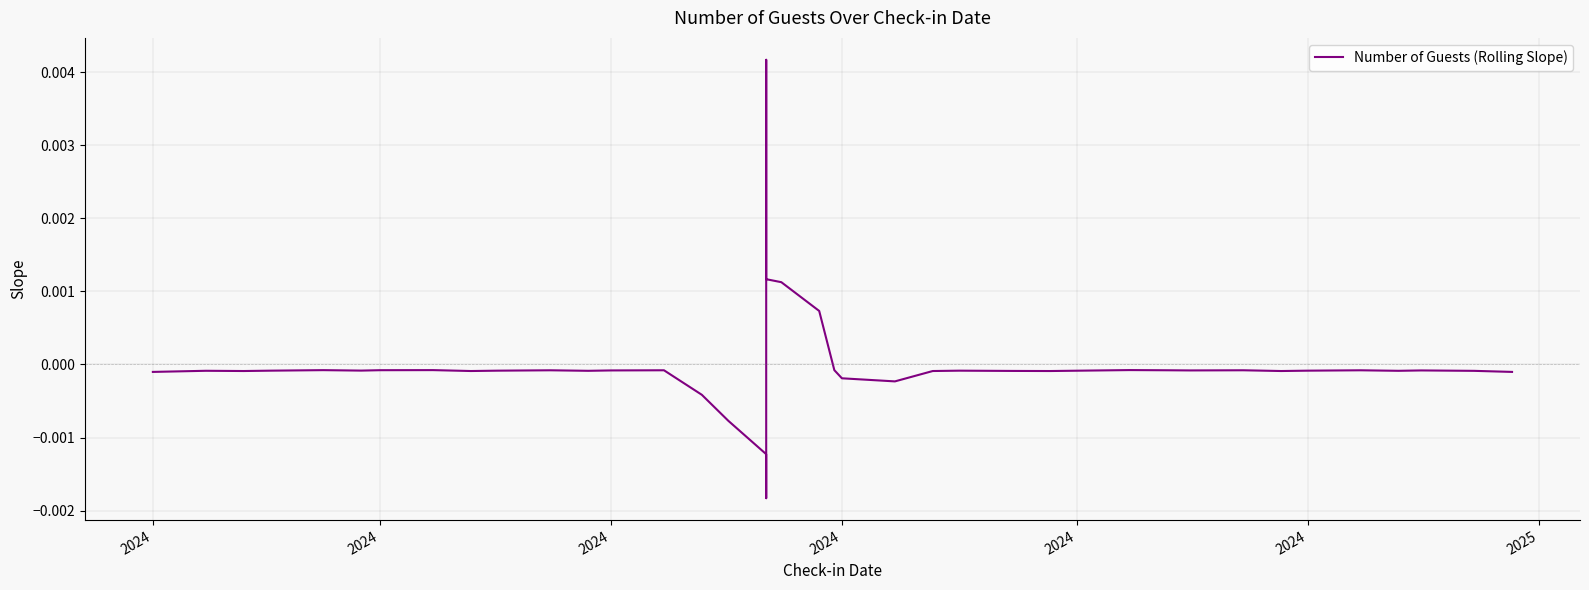

At which label is the value closest to 0?

29